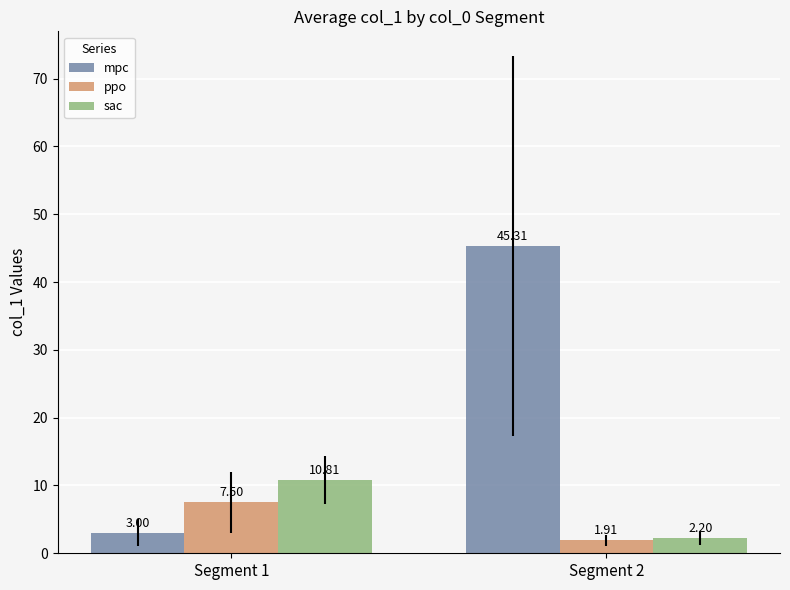

Does the chart contain any negative values?

No